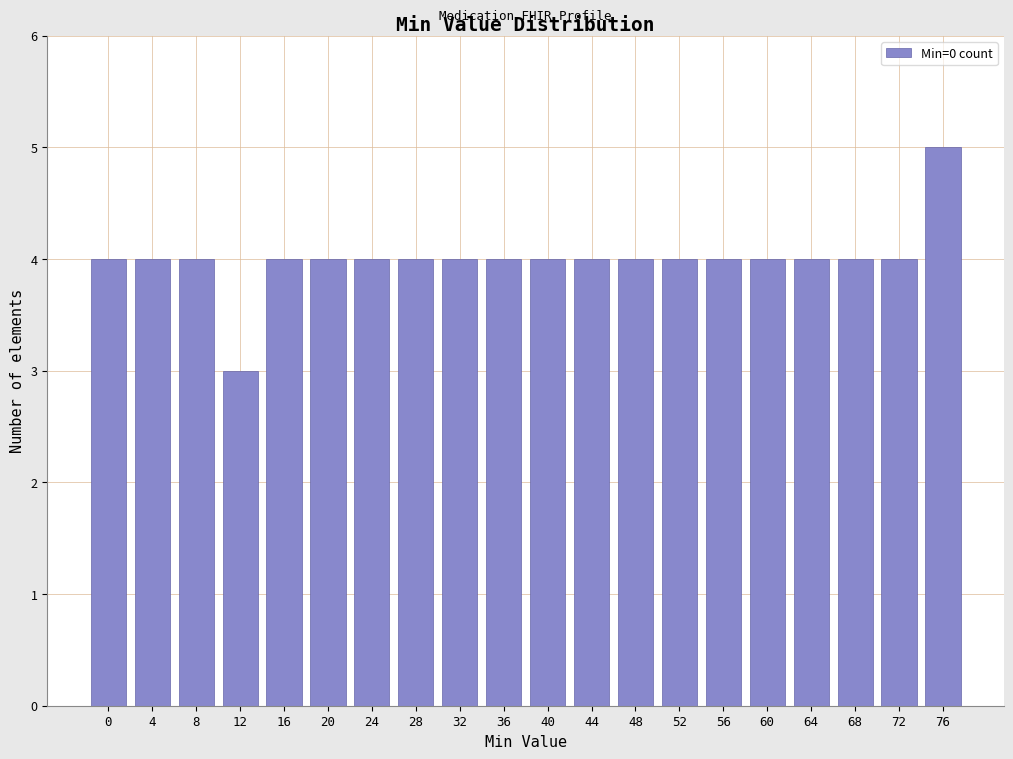

Reading right to left, transcribe all the data shown in this chart.

76=5	72=4	68=4	64=4	60=4	56=4	52=4	48=4	44=4	40=4	36=4	32=4	28=4	24=4	20=4	16=4	12=3	8=4	4=4	0=4